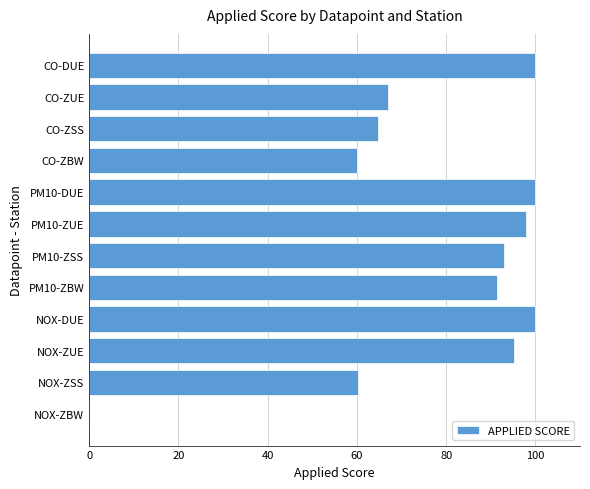

The value at PM10-ZBW is 157.6. True or false?

False